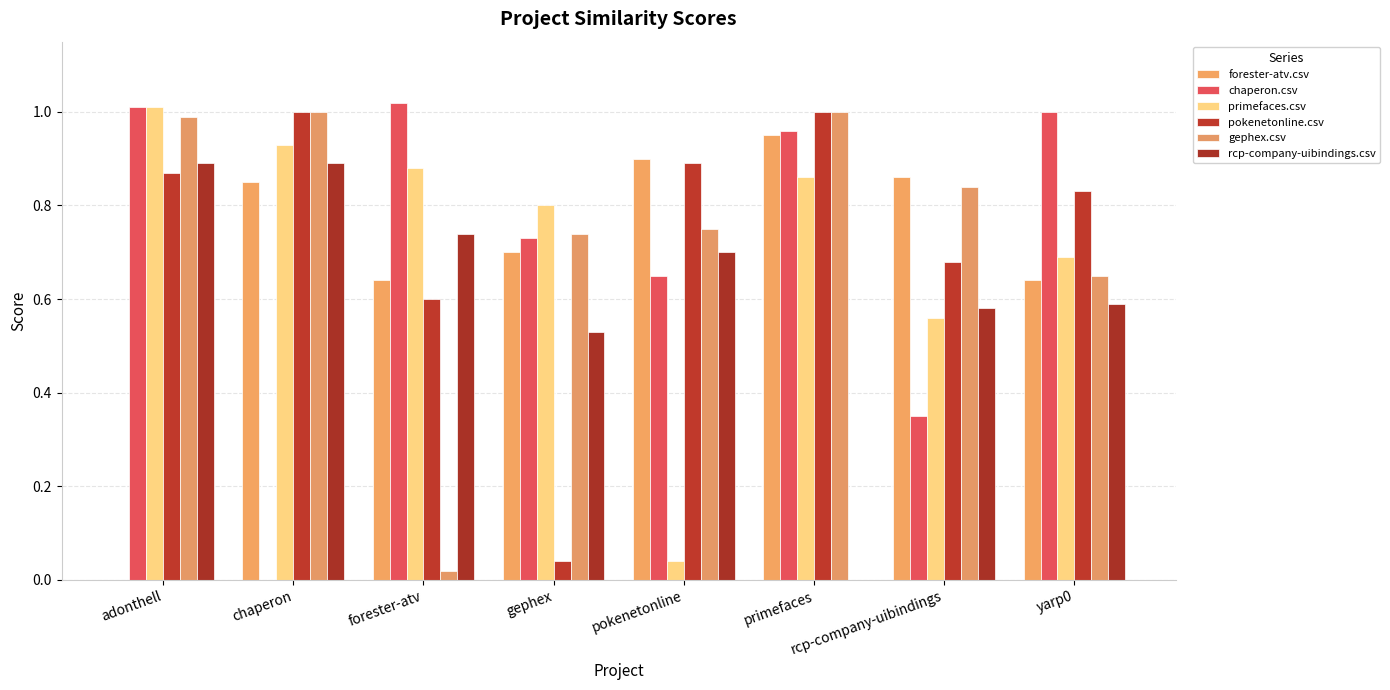

How many data points in rcp-company-uibindings.csv are above 0?

7